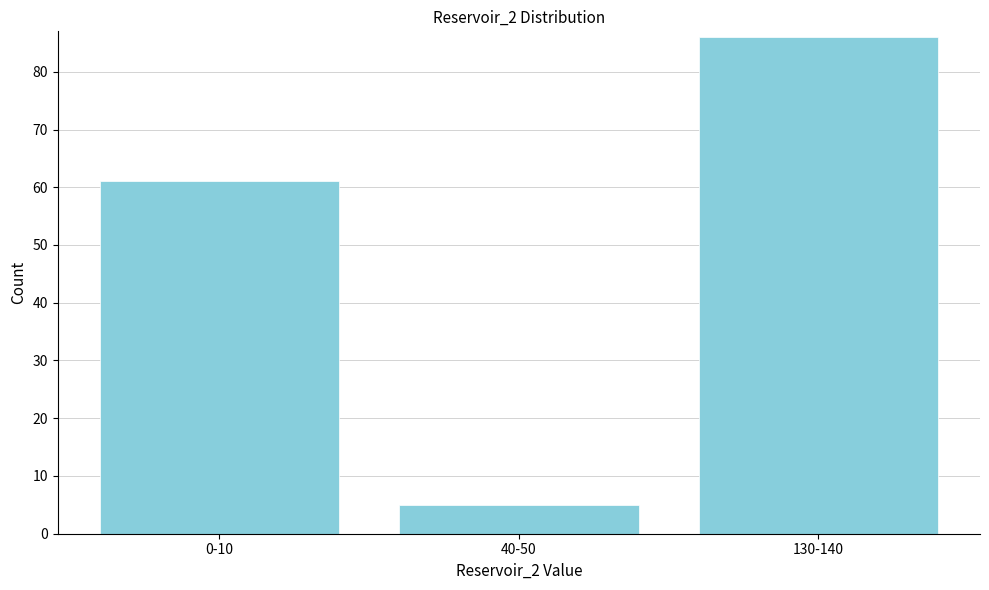

Reading right to left, what are all the values shown in this chart?

86	5	61